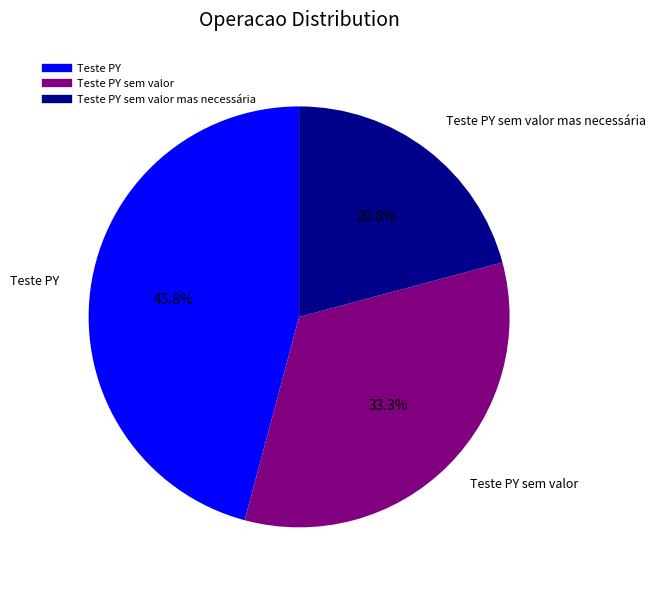

Does any single category account for the majority?

No